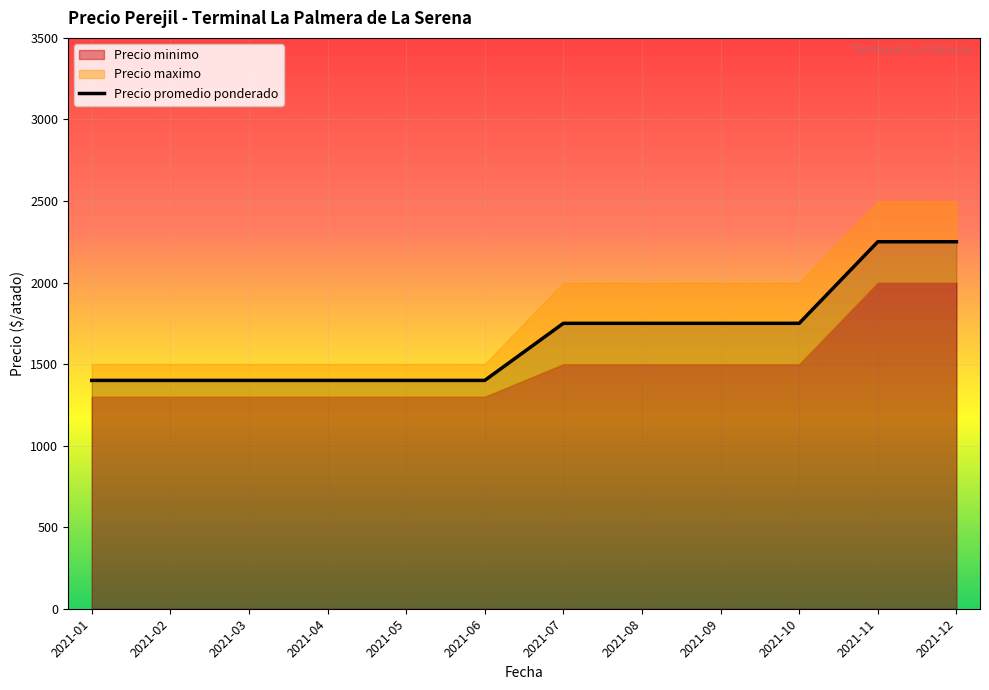

Between 2021-10 and 2021-09, which is larger?

2021-10